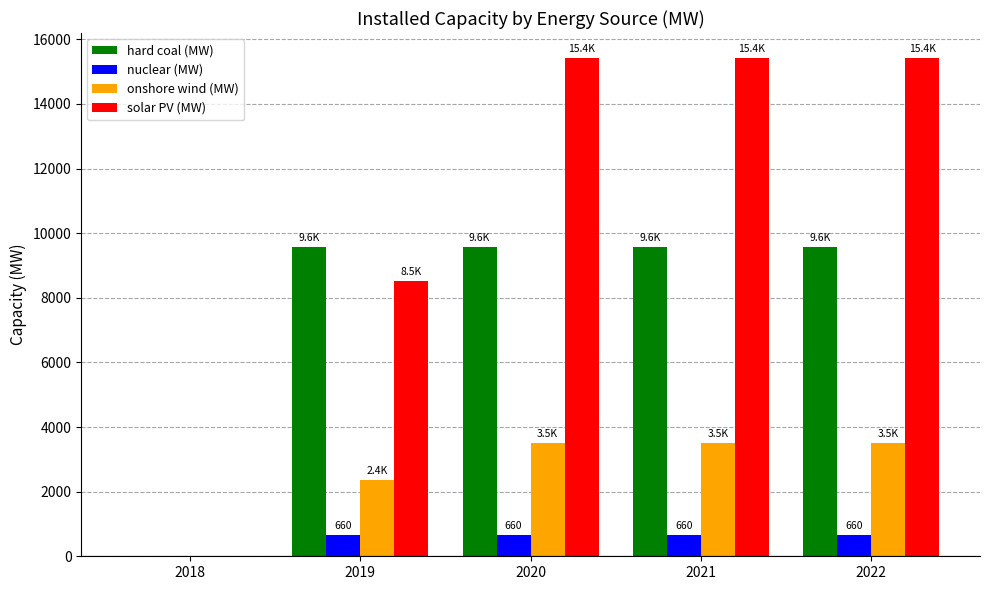

Which series changed the most between 2018 and 2022?

solar PV (MW)